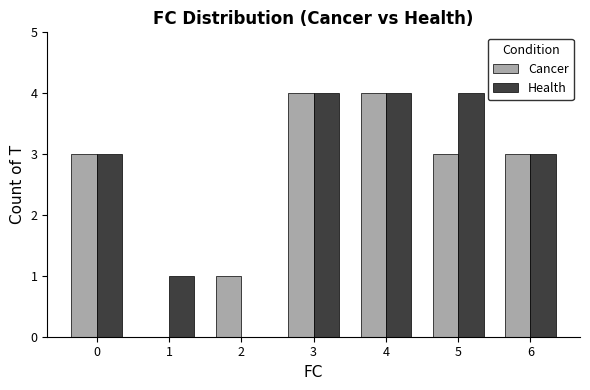

Between 2 and 3, which series saw the biggest shift?

Health